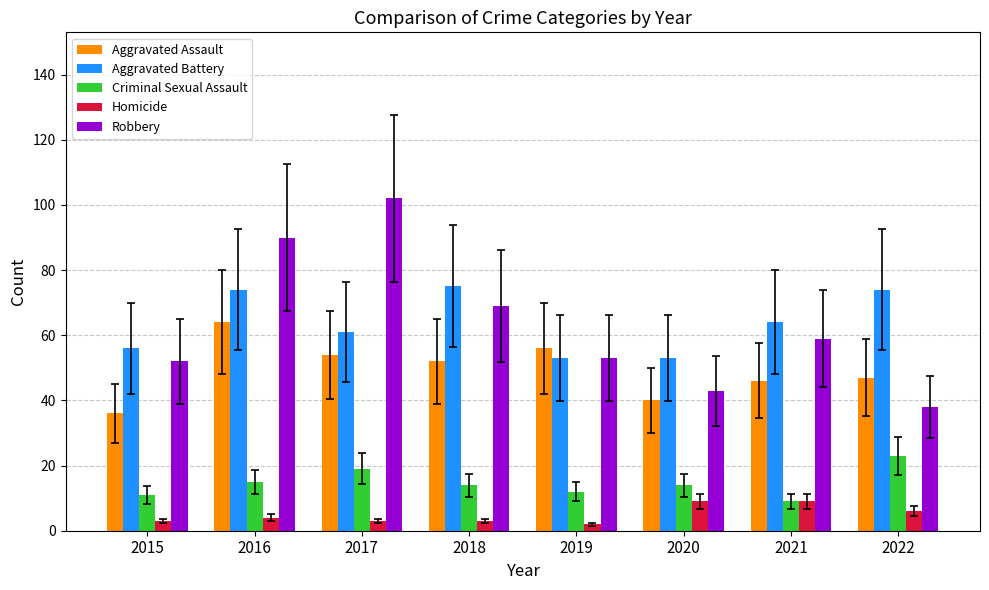

Which series has the largest range (max minus min)?

Robbery